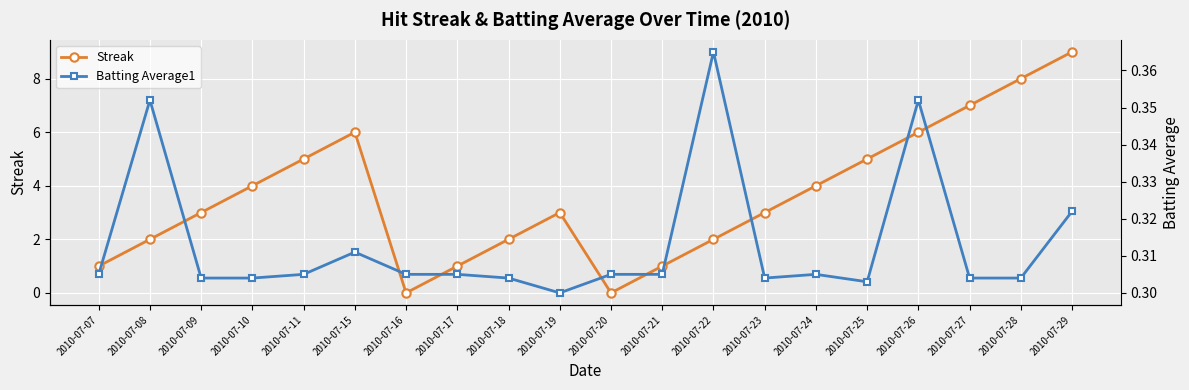

The value of Streak at 2010-07-19 is 3.0. True or false?

True